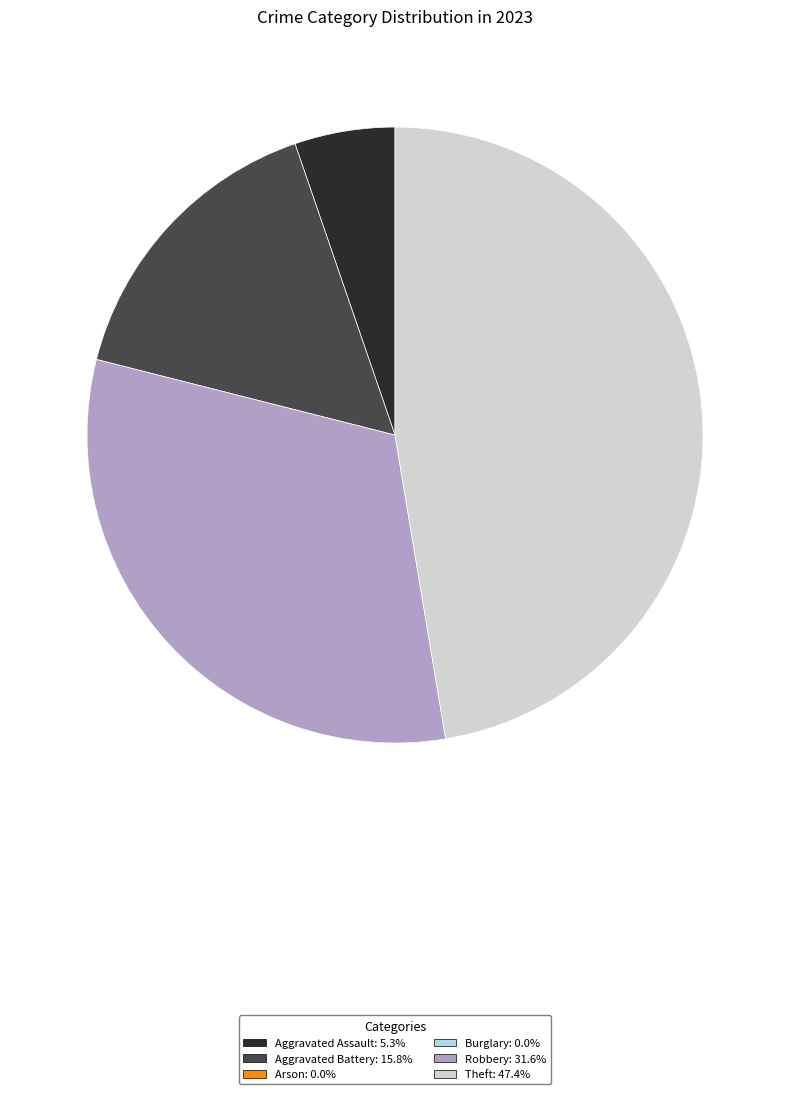

Is there a majority slice in this chart?

No